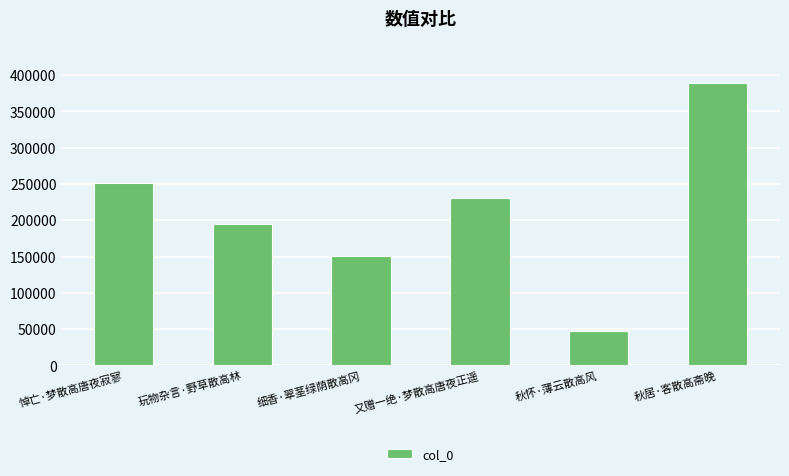

Does the chart contain any negative values?

No